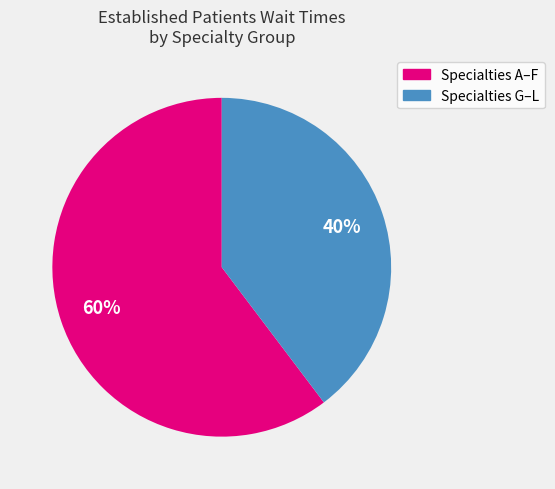

To the nearest percent, what is the average slice percentage?

50%